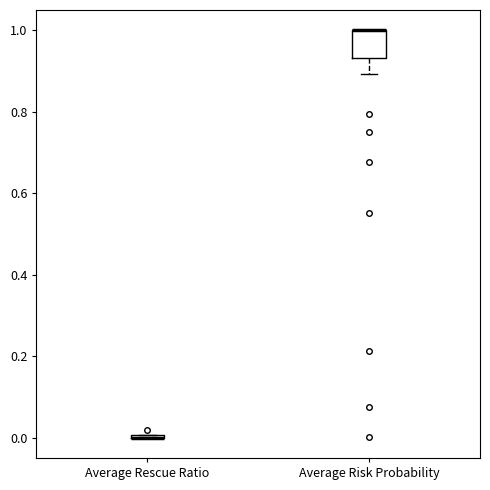

Where is the upper edge of the box for Average Risk Probability on the y-axis? The values are not printed on the chart, so give them approximately, as read against the axis.

1.00